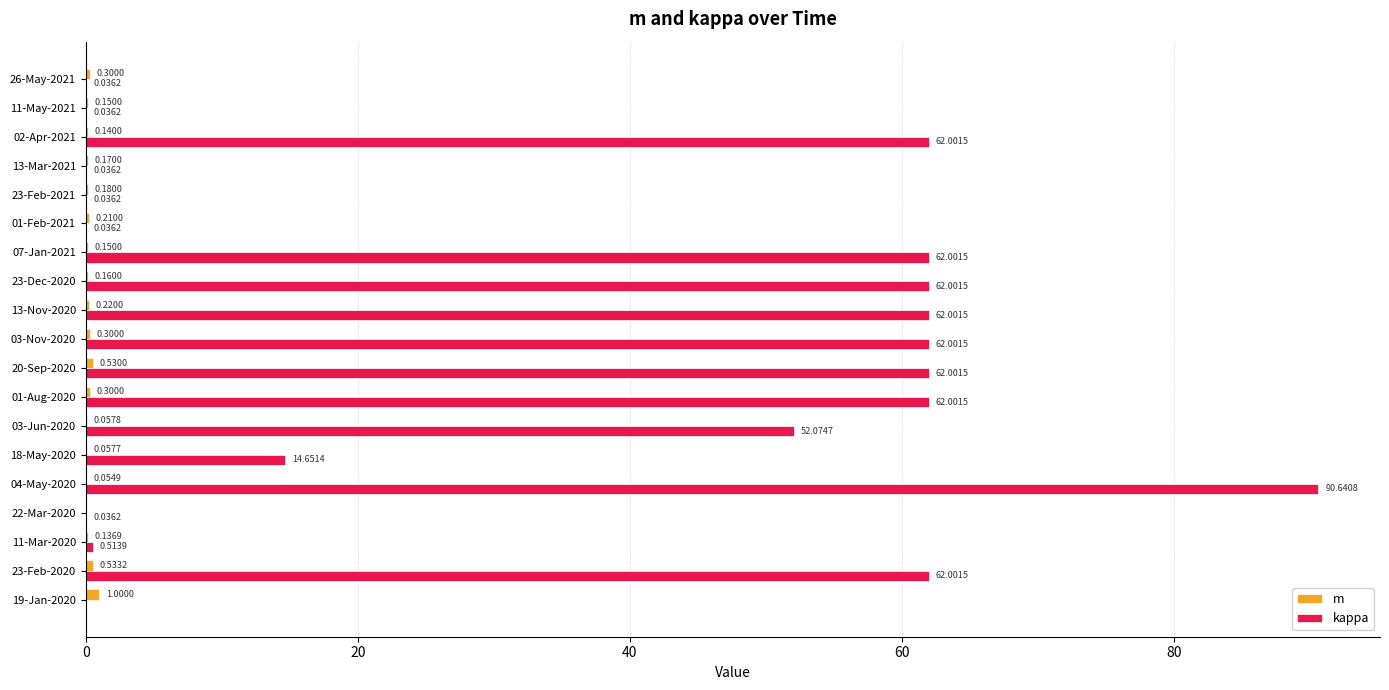

What is the total value across all series at 03-Nov-2020?

62.3